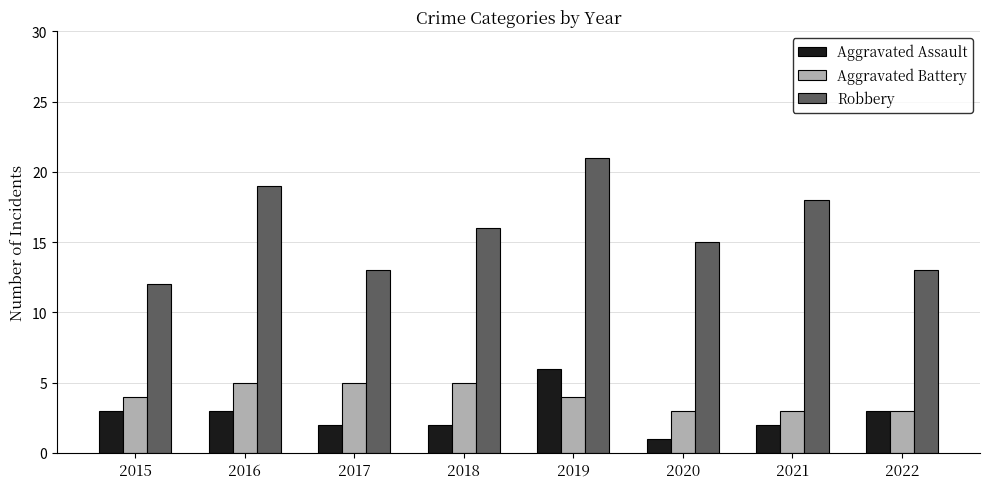

What is the maximum value for Aggravated Battery?

5